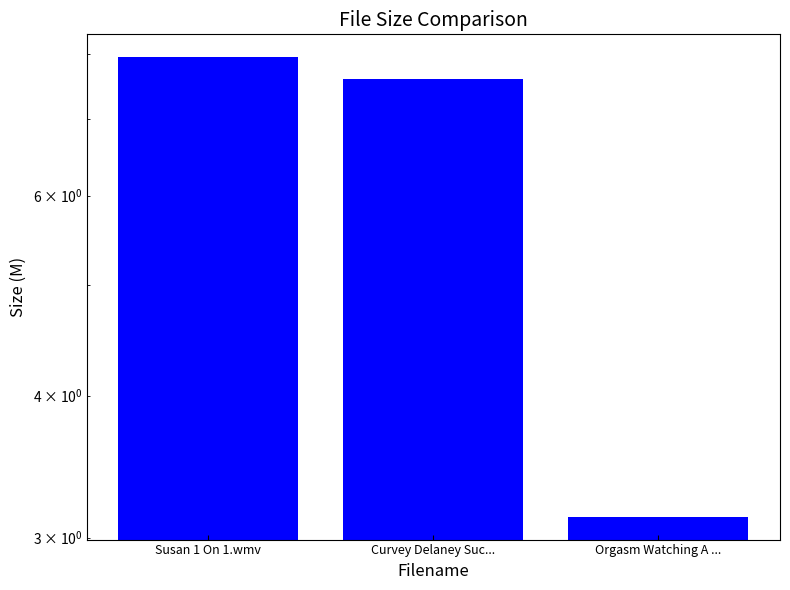

What is the change in value from Curvey Delaney Suc... to Orgasm Watching A ...?

-4.5